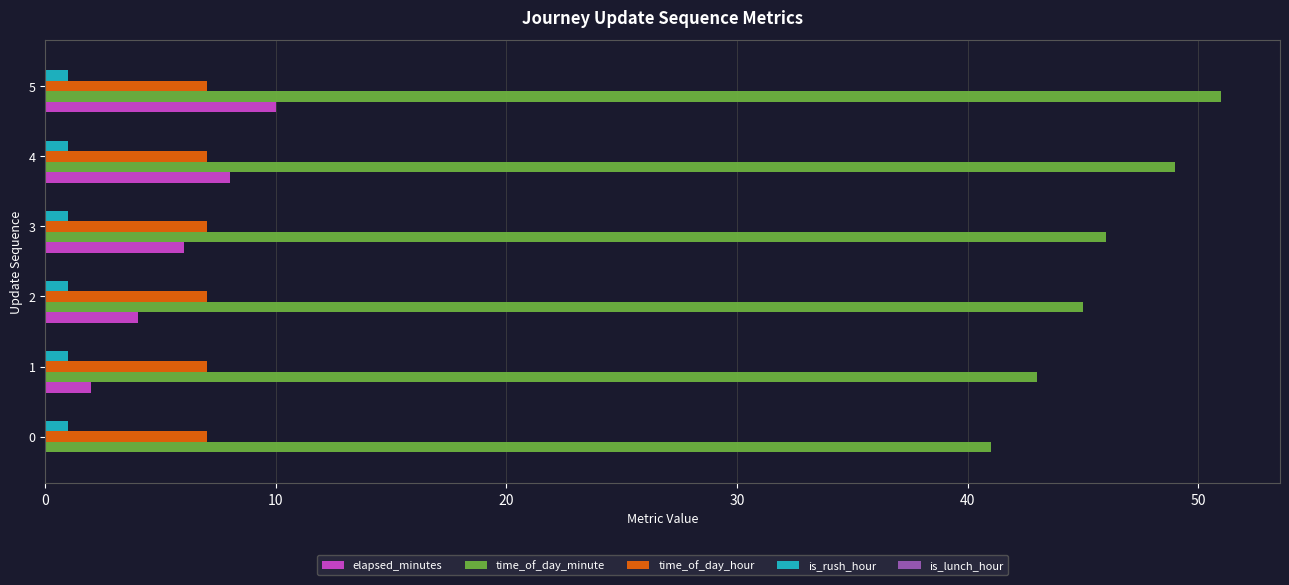

Which series has the largest total across all categories?

time_of_day_minute